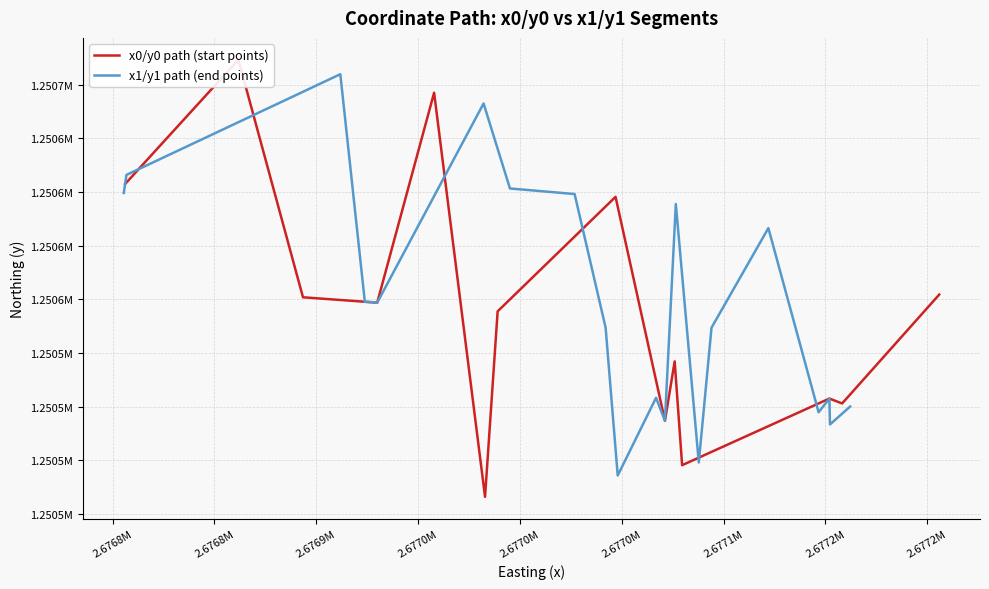

Is the value of x0/y0 path (start points) at 11 greater than the value of x1/y1 path (end points) at 21?

Yes